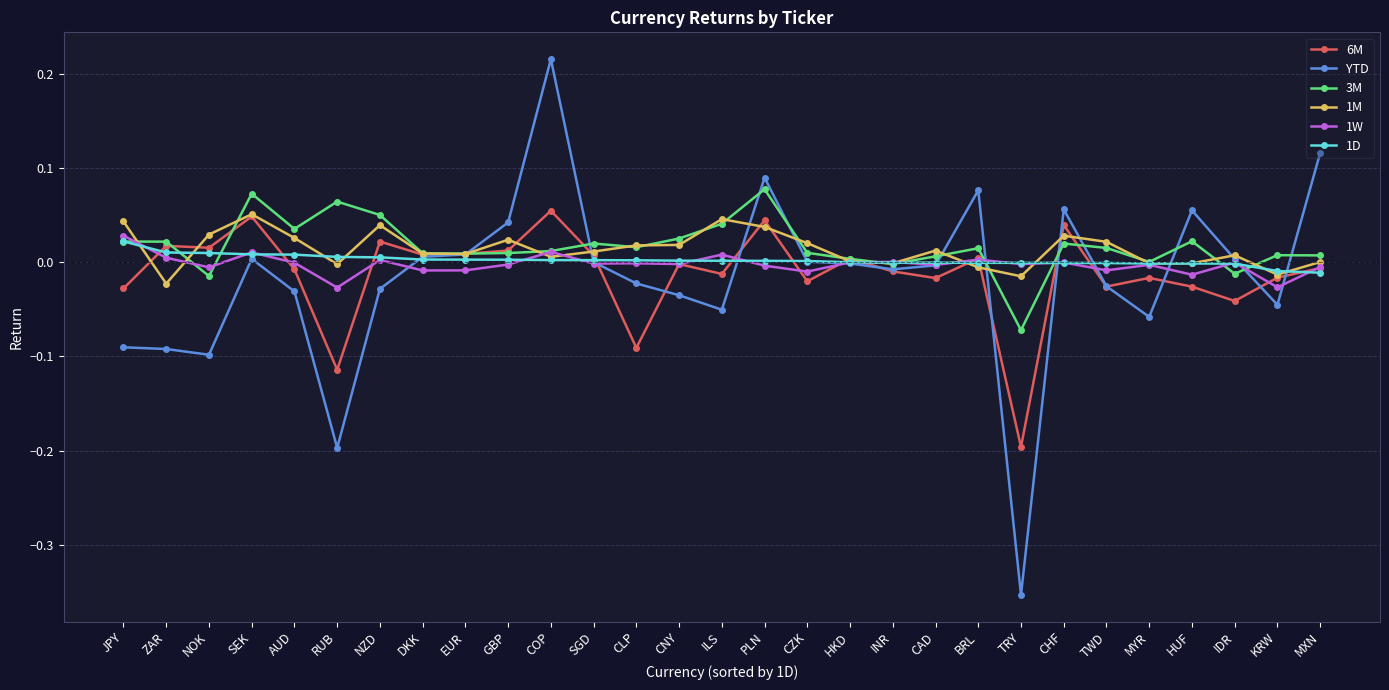

At which category does the chart reach its peak across all series?

COP